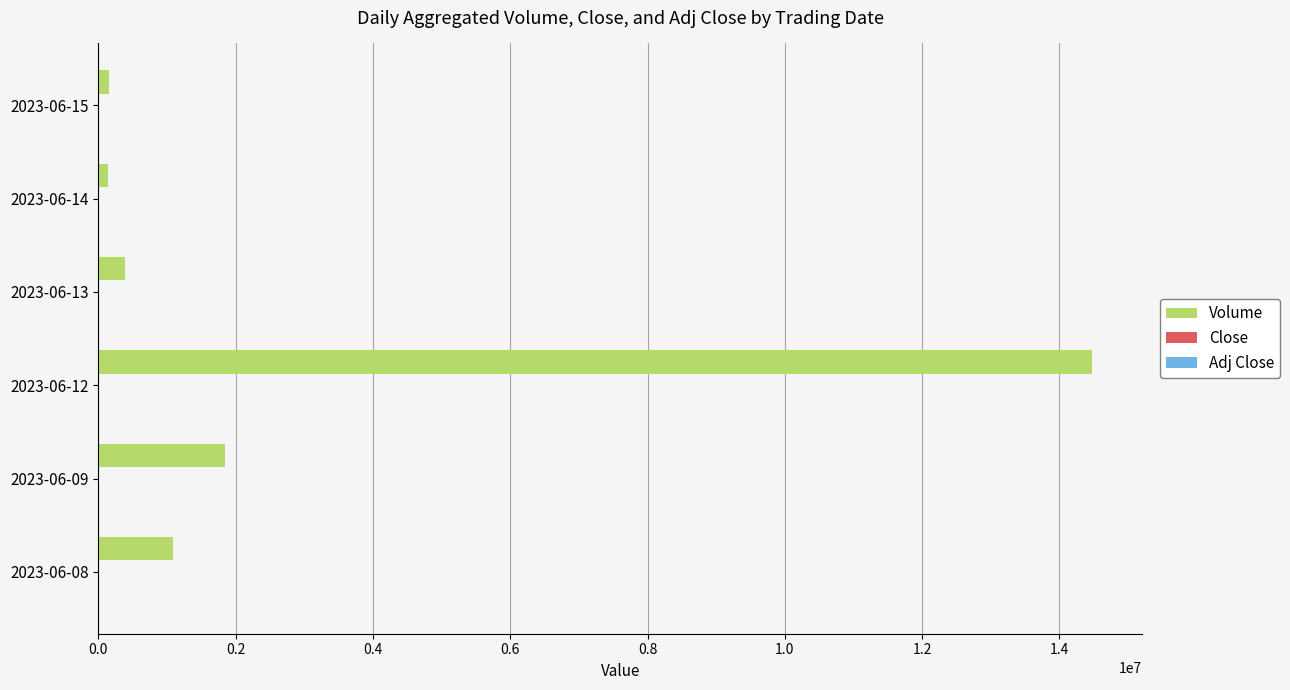

Where is Volume nearest to the value 7311046?

2023-06-09